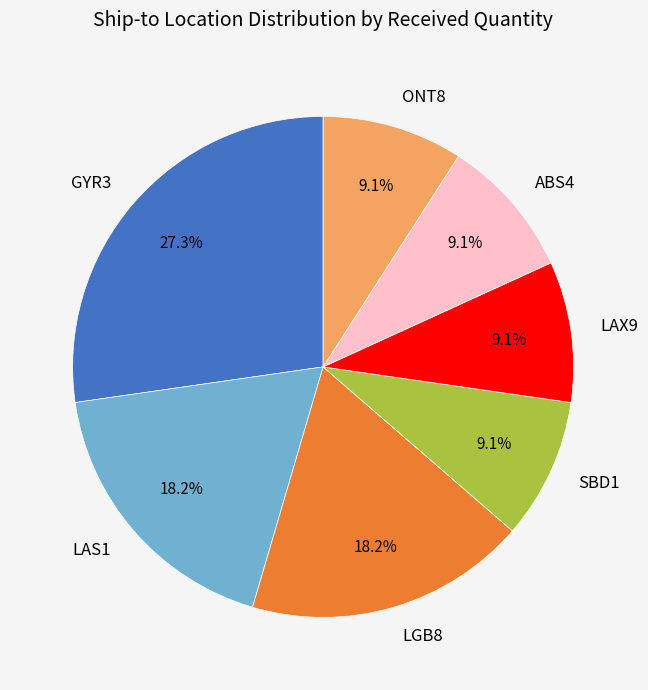

Count the number of slices in the pie.

7